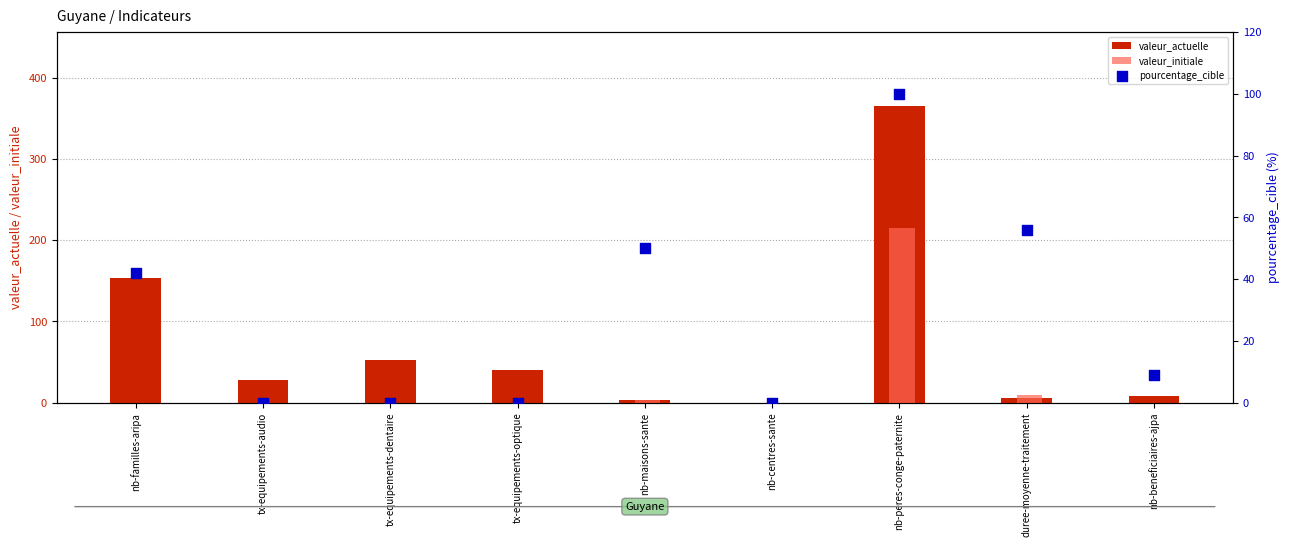

Which series has the largest total across all categories?

valeur_actuelle